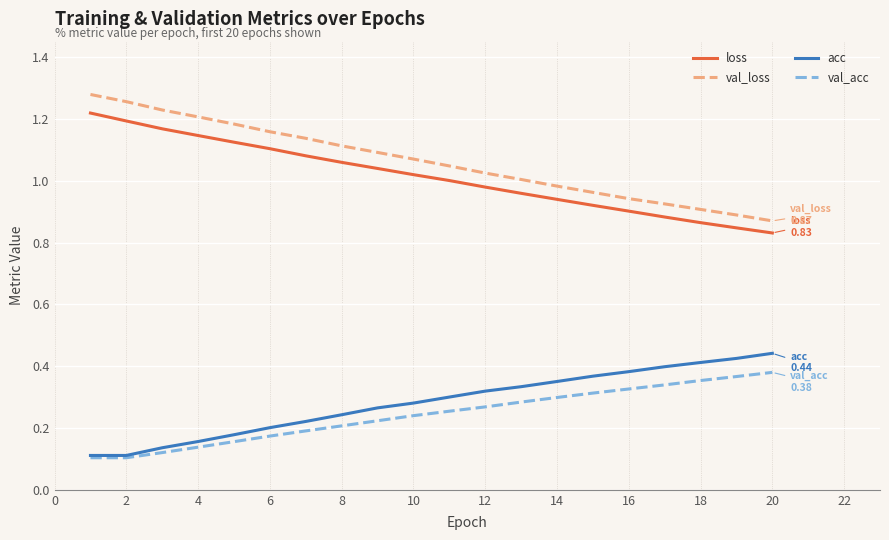

True or false: loss and acc cross at least once.

False